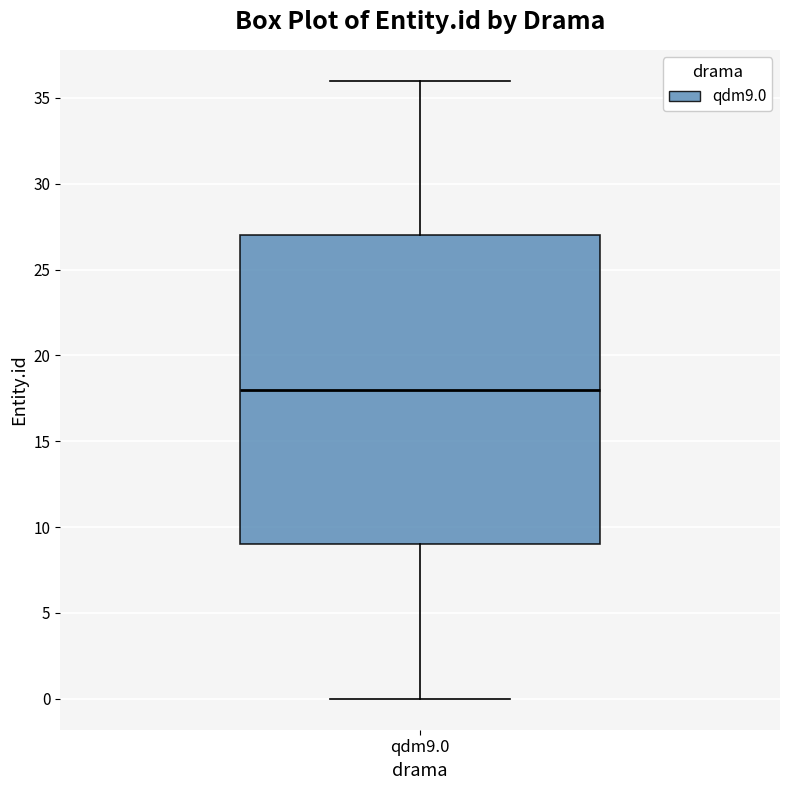

Transcribe this box plot: give where the median line is, the range the box spans, and where the two whiskers end, as read against the y-axis. The values are not printed on the chart, so give them approximately, as read against the axis.

median 18, box 9 to 27, whiskers 0 to 36